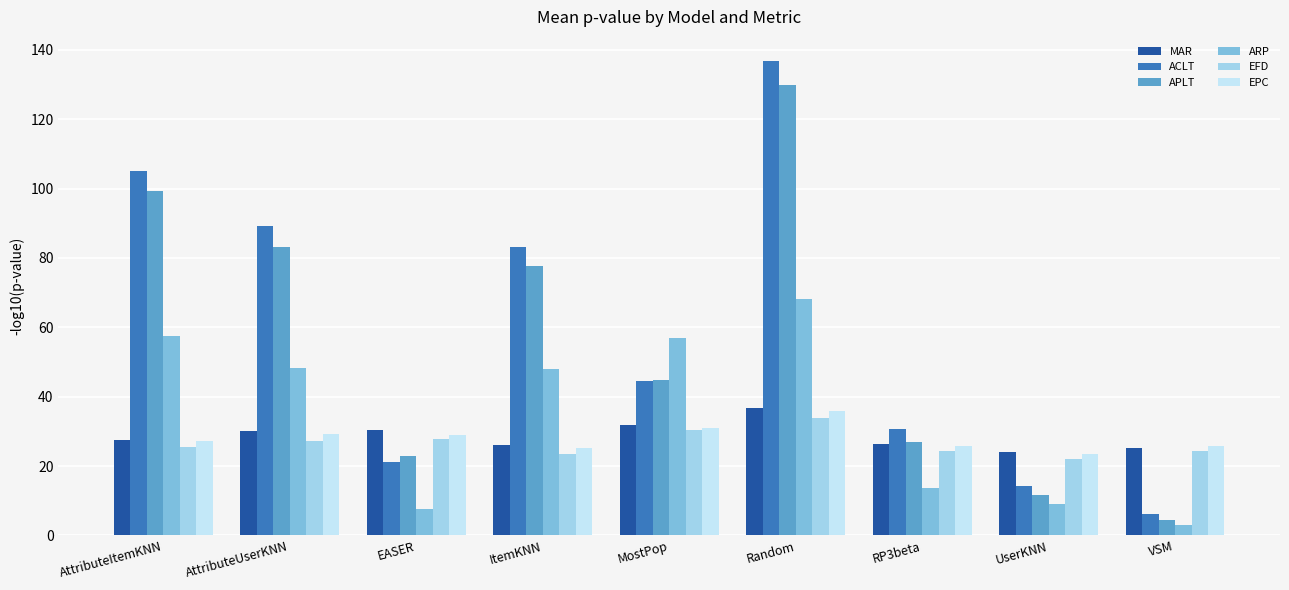

Which series has the largest total across all categories?

ACLT